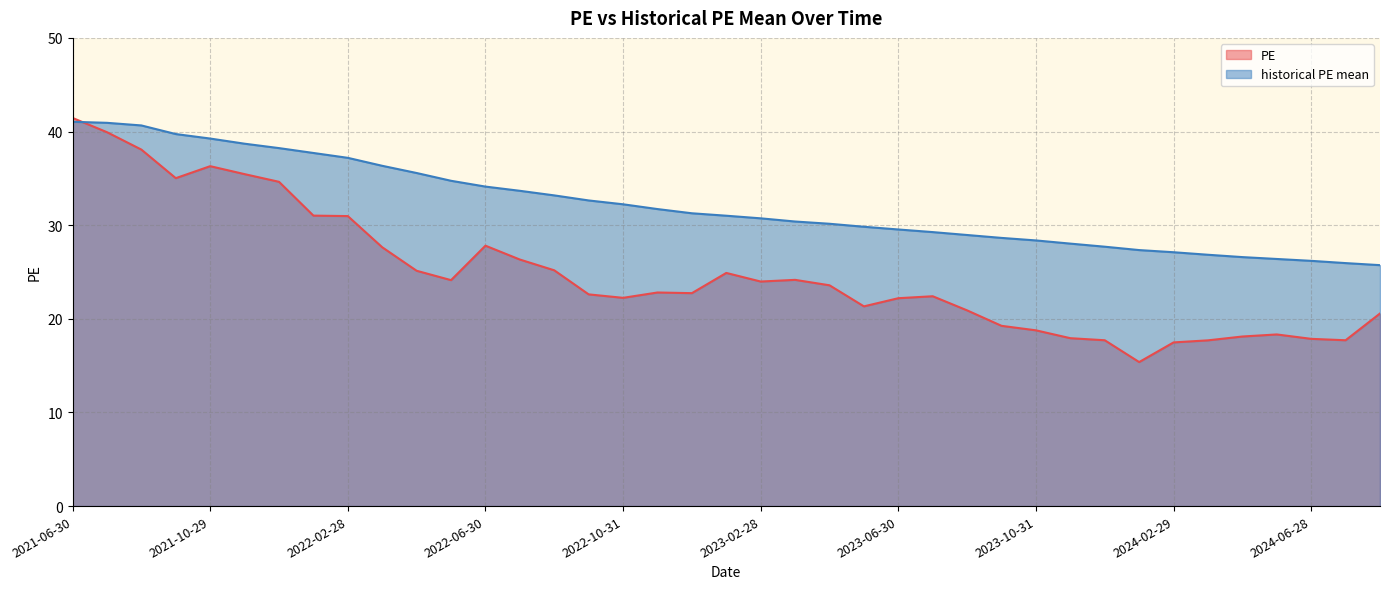

What is the approximate value of historical PE mean at 2022-08-31?

33.2